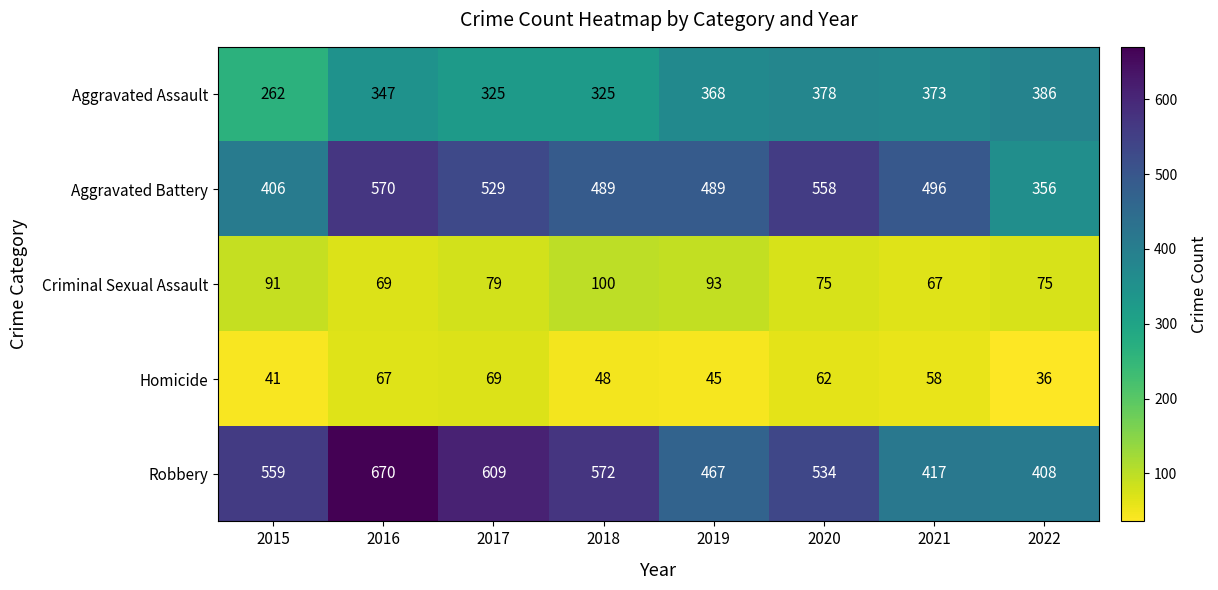

At how many categories does at least one series exceed 55?

8